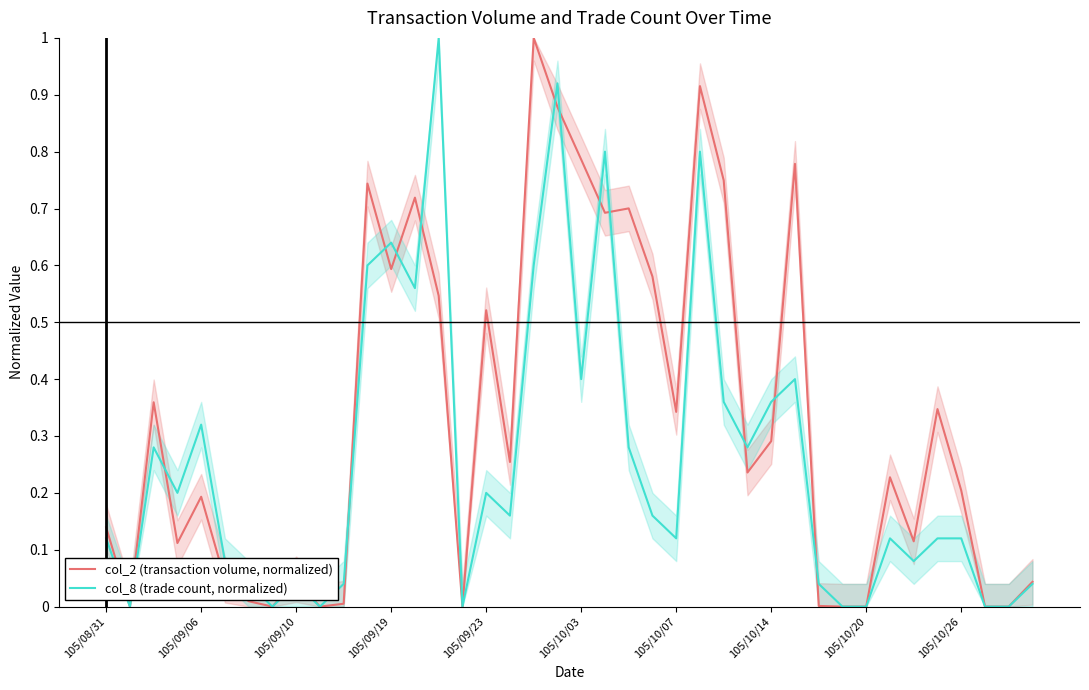

What is the difference between the maximum and minimum values in the col_8 (trade count, normalized) series?

1.0